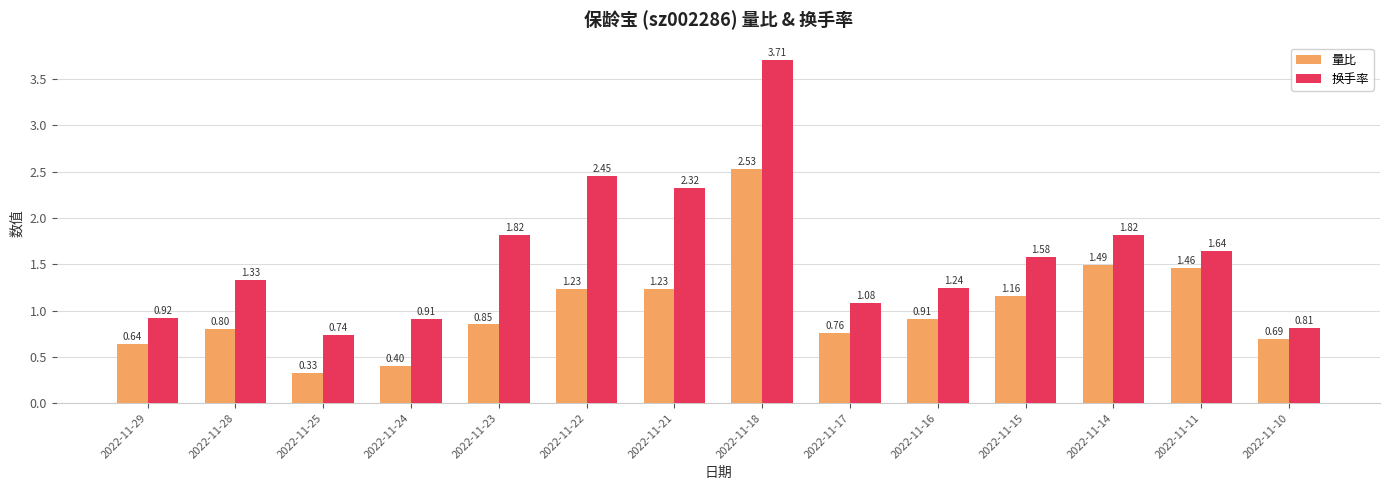

At which category is the sum across all series the highest?

2022-11-18